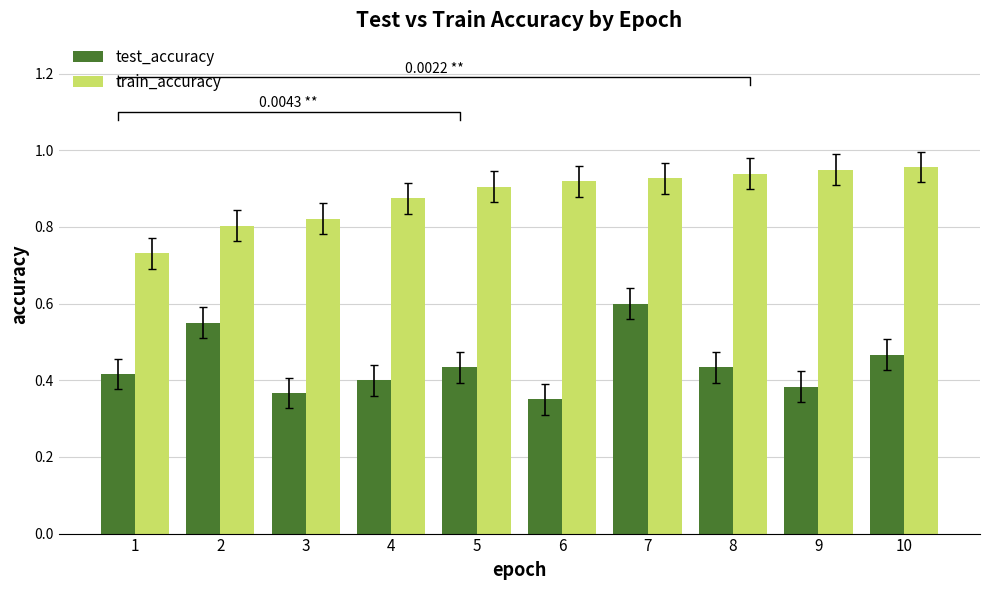

What is the difference between the train_accuracy values at 2 and 5?

0.1